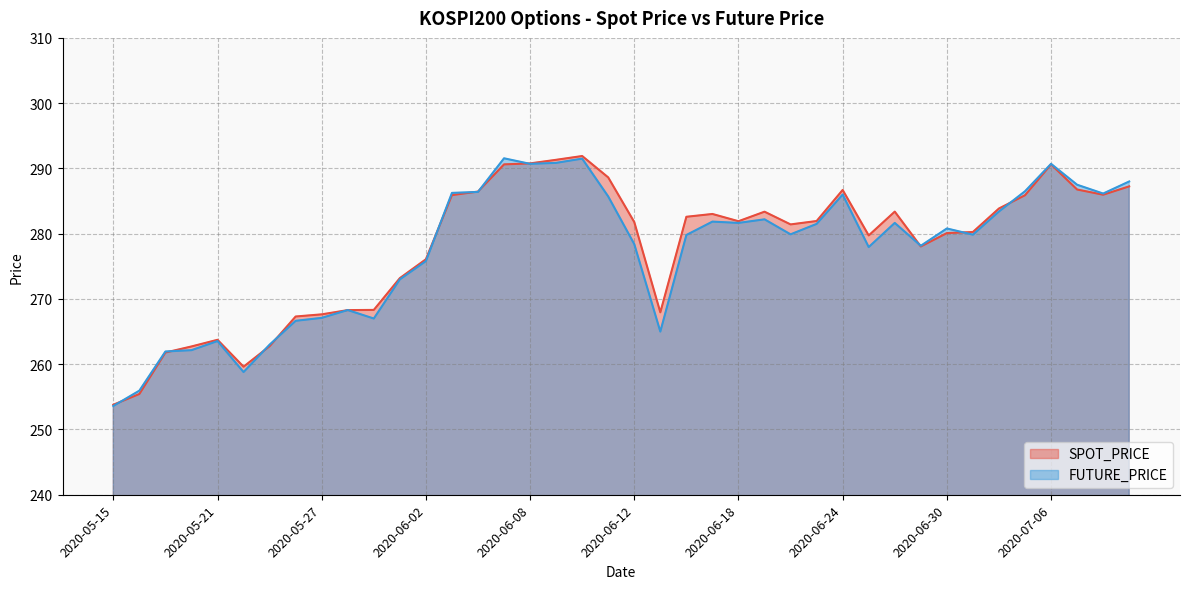

List the series in order of their peak value, lowest first.

FUTURE_PRICE, SPOT_PRICE